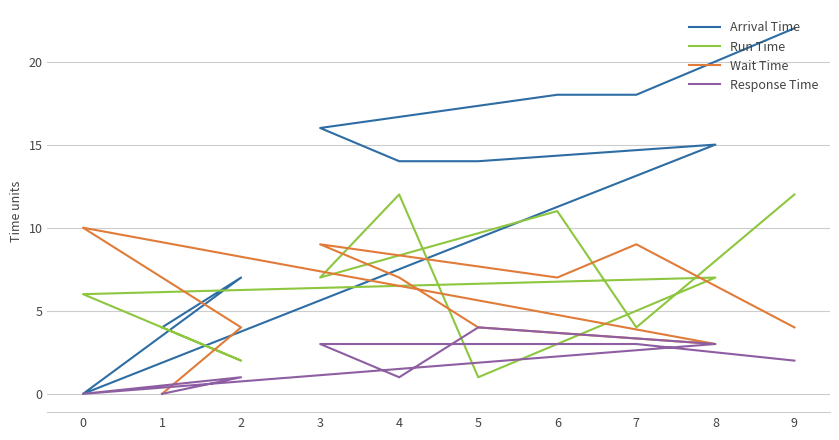

What is the value of the Response Time point at the 8th from the left?

3